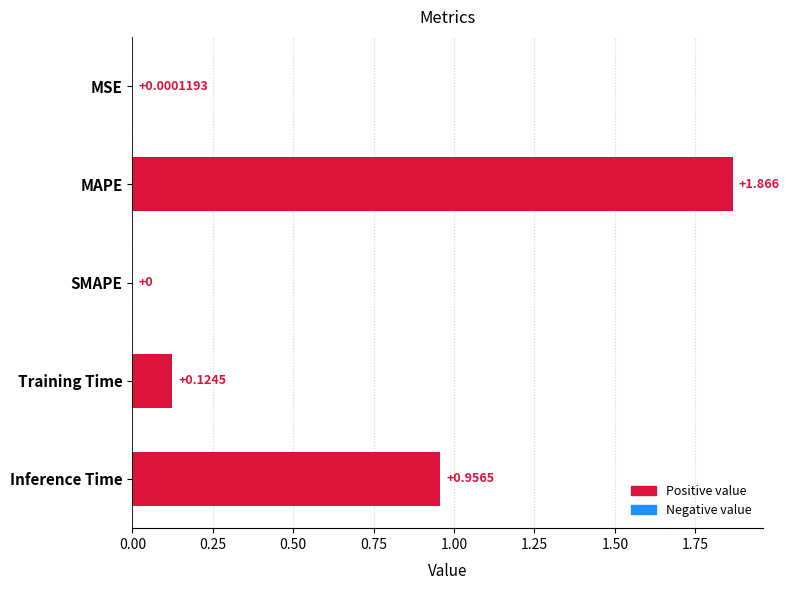

At which label is the value closest to 0?

SMAPE